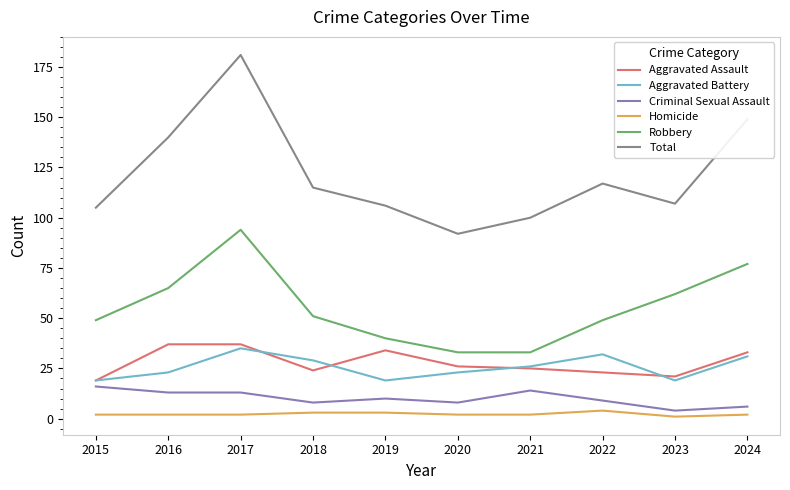

At which category is the sum across all series the highest?

2017